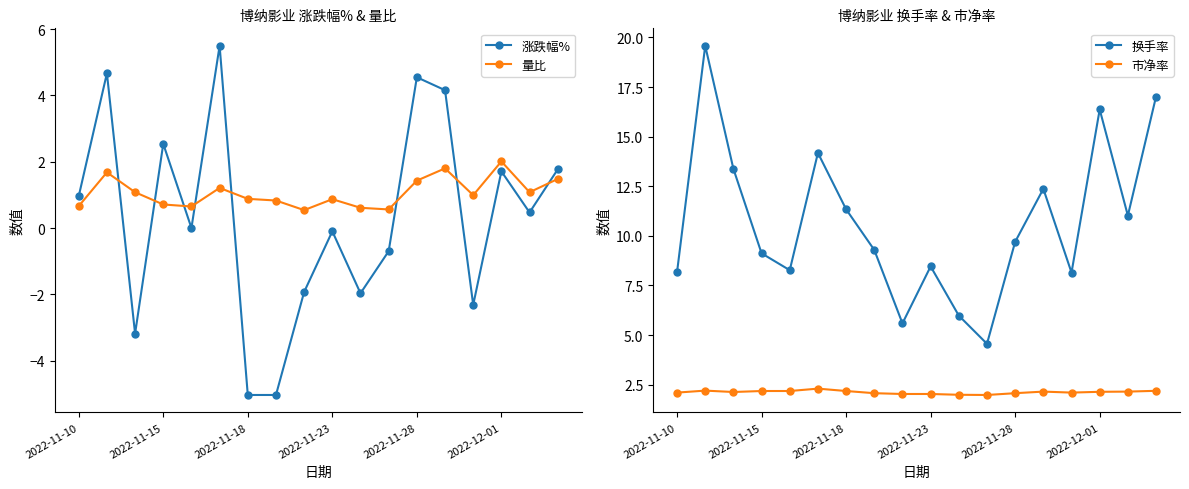

What value does the 涨跌幅% series have at 2022-11-15?

2.5